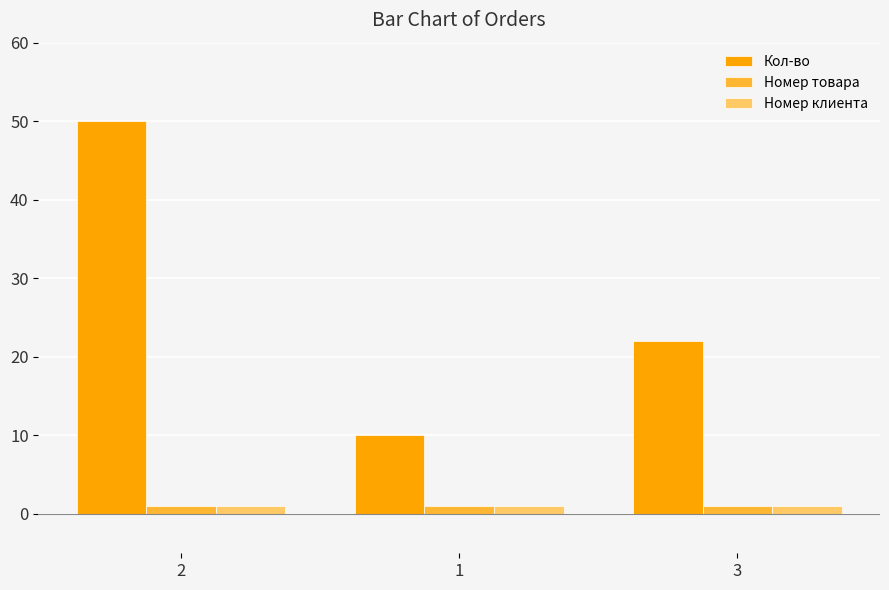

At which label does Кол-во reach its peak?

2